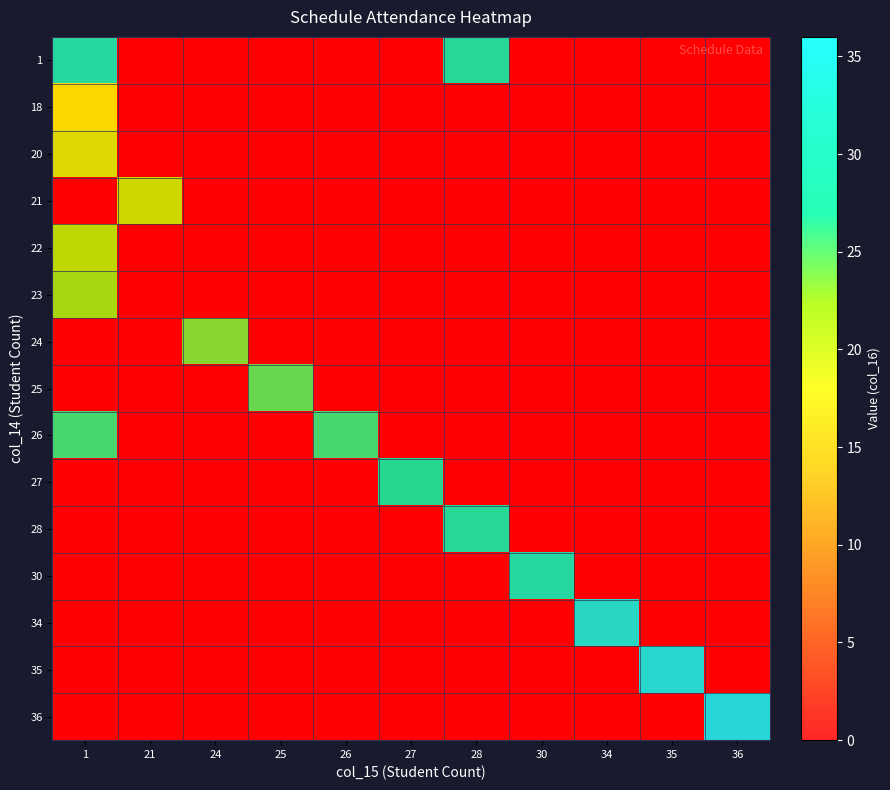

What is the total value across all series at 26?

26